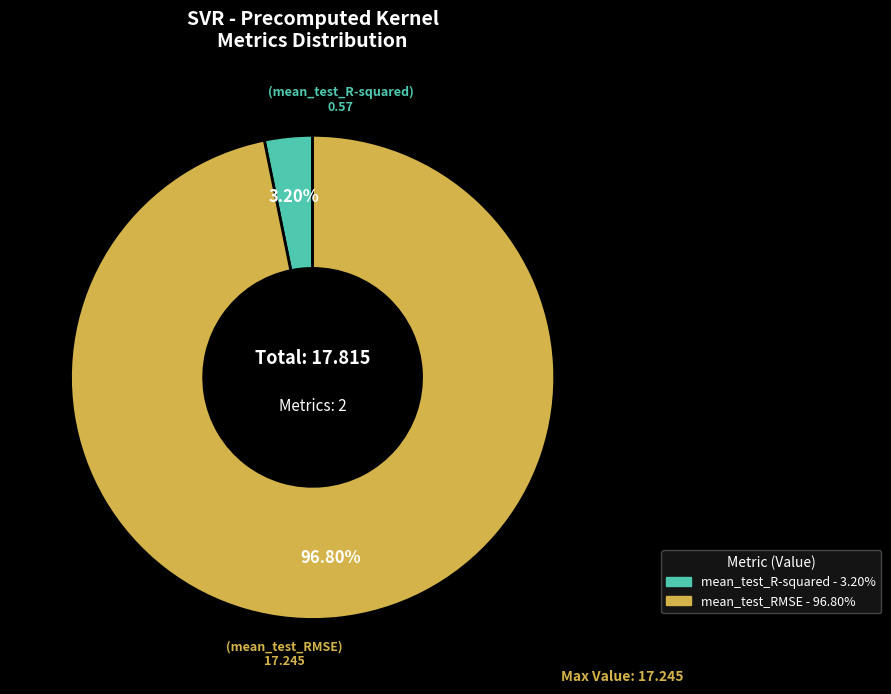

Which category has the biggest portion of the pie?

mean_test_RMSE